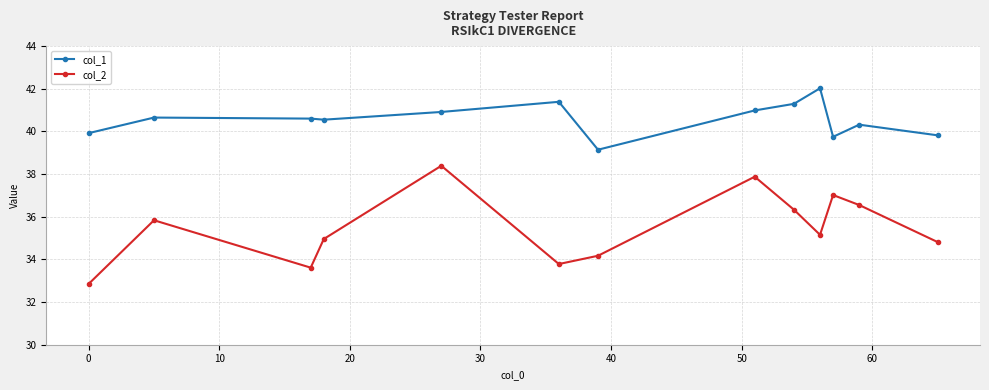

True or false: col_2 and col_1 cross at least once.

False